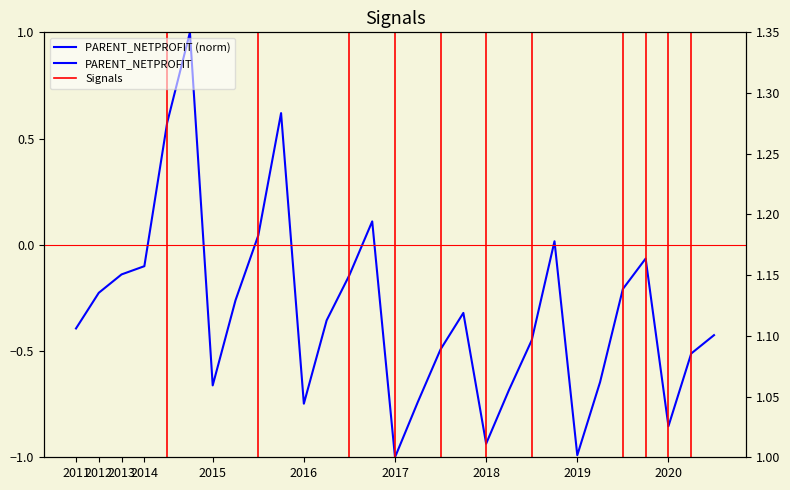

How many lines are shown in the chart?

1